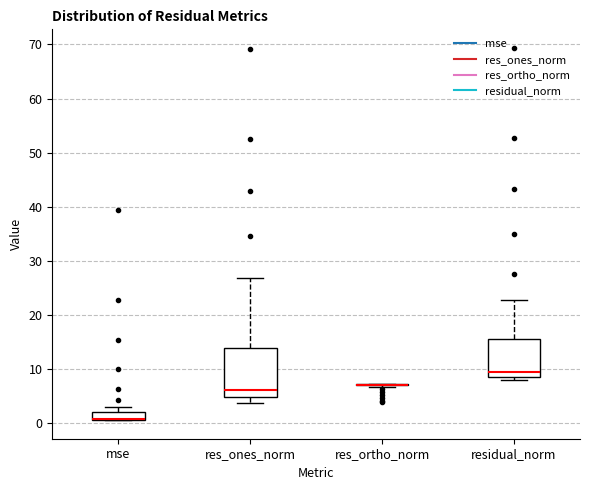

Comparing the boxes themselves (not the whiskers), which one is the tallest?

res_ones_norm